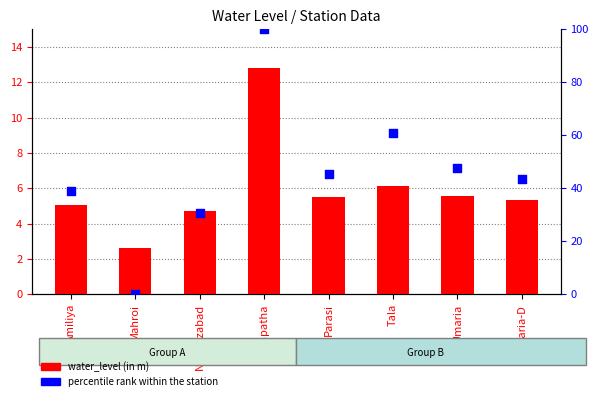

What is the total value across all series at Parasi?

51.0